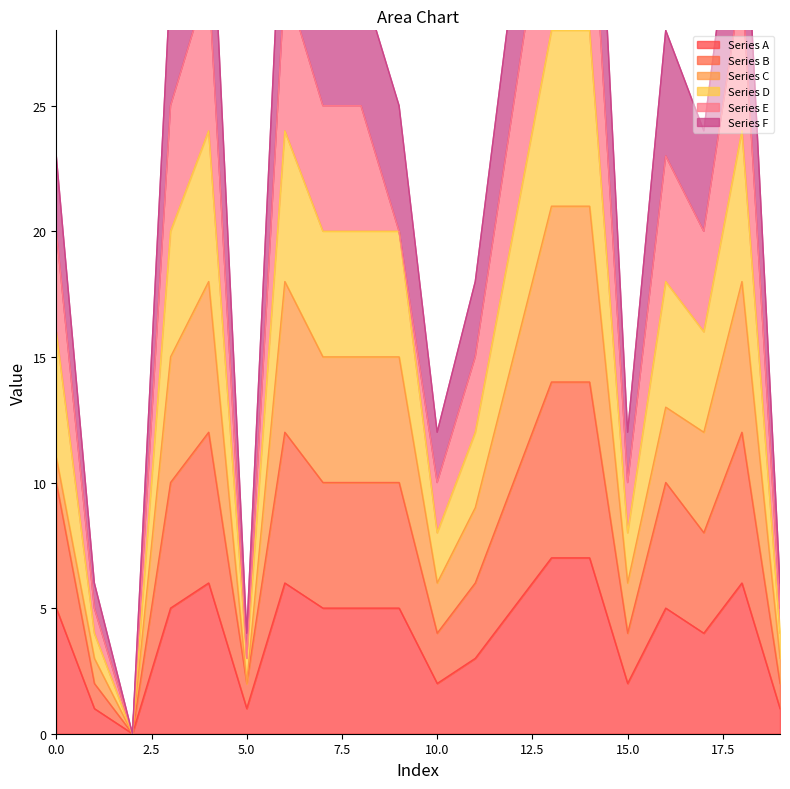

At which category does the chart reach its peak across all series?

13